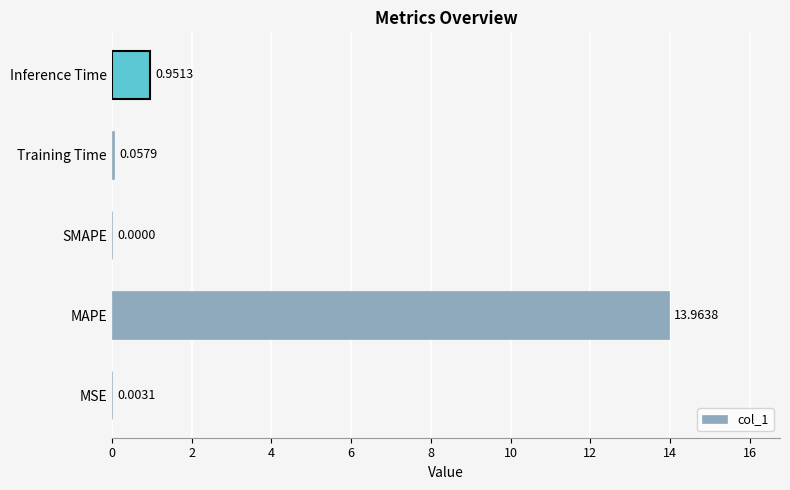

At which category does the chart reach its peak across all series?

MAPE